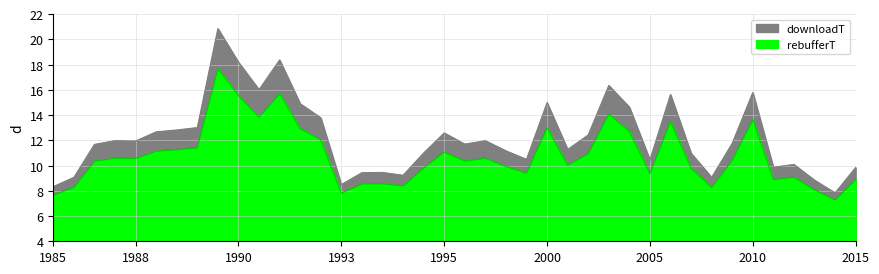

Does the chart display data point markers on the line(s)?

No